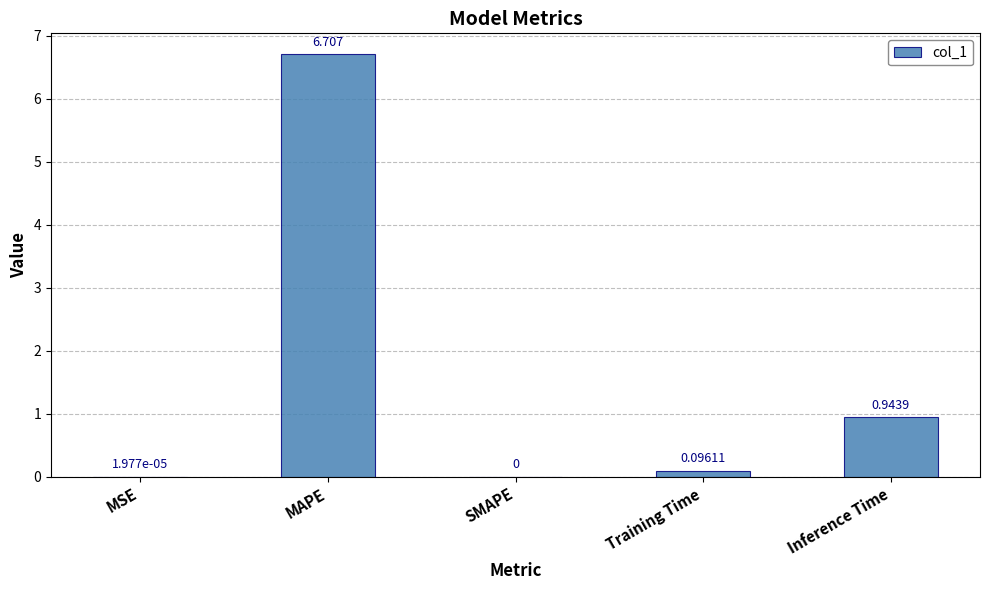

Which has a higher value, Training Time or MAPE?

MAPE